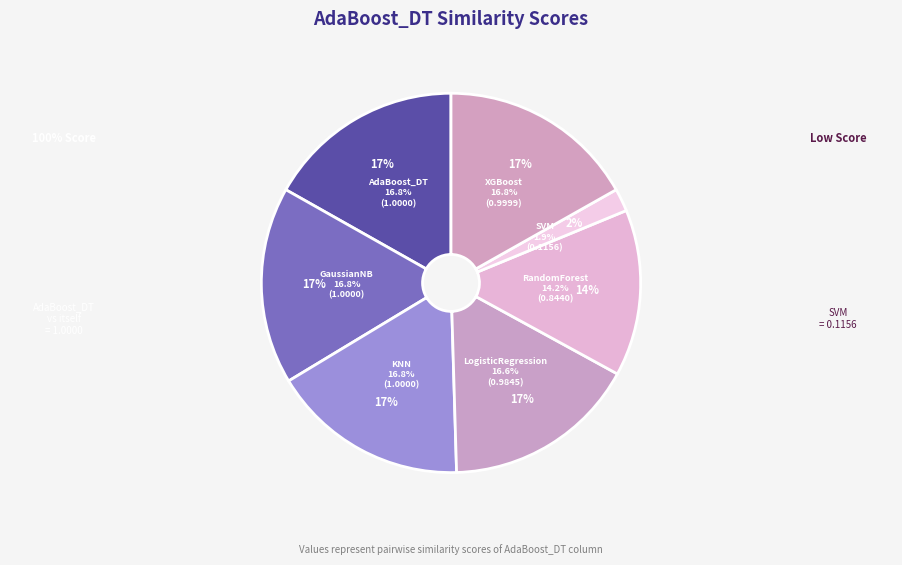

Is it true that SVM is 2% of the pie?

True